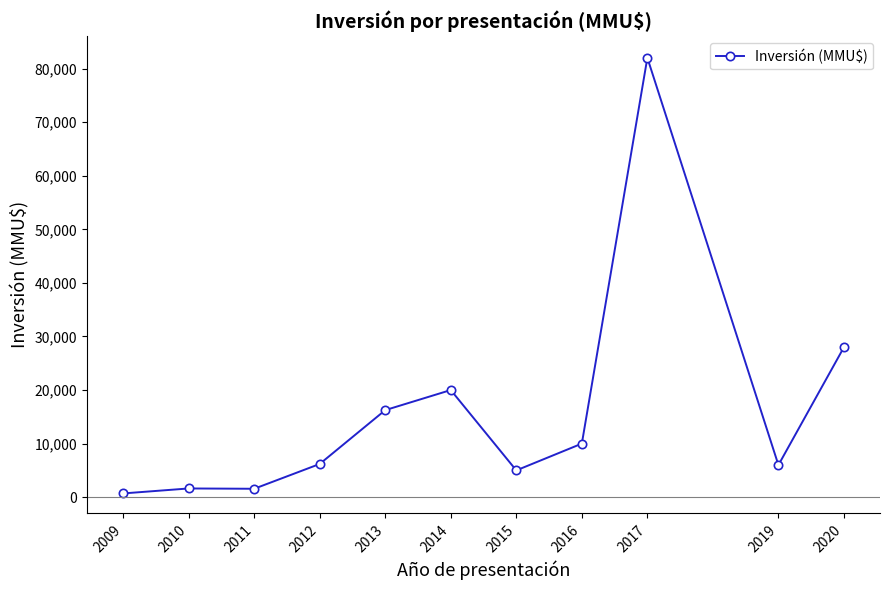

How many series are shown in this chart?

1